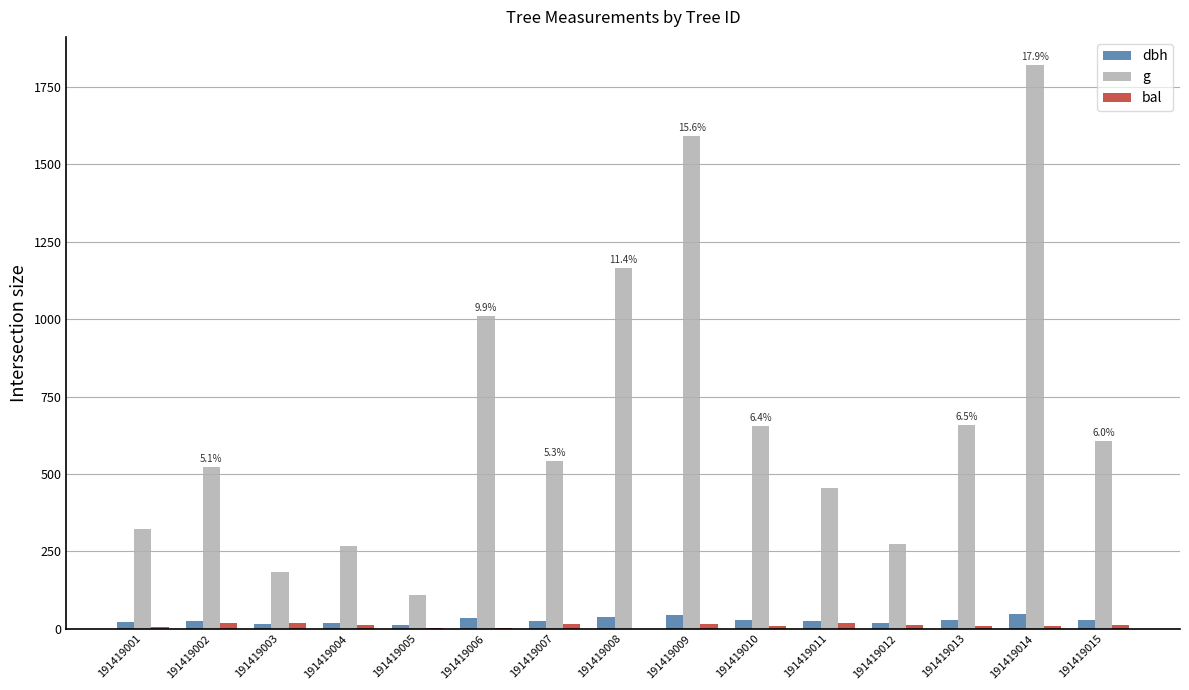

Which series has the largest total across all categories?

g